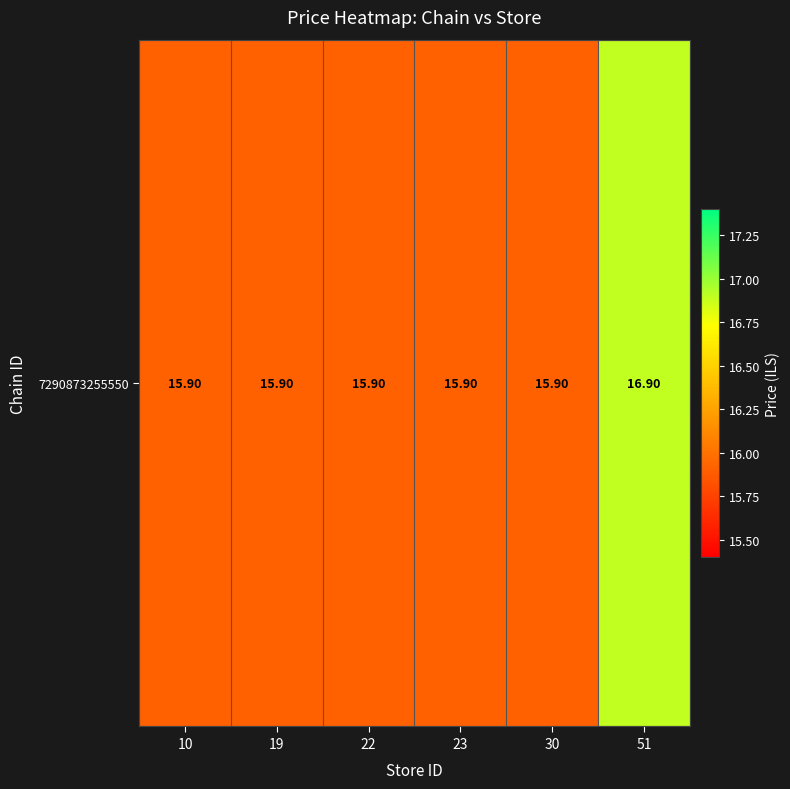

Reading right to left, what are all the values shown in this chart?

16.9	15.9	15.9	15.9	15.9	15.9